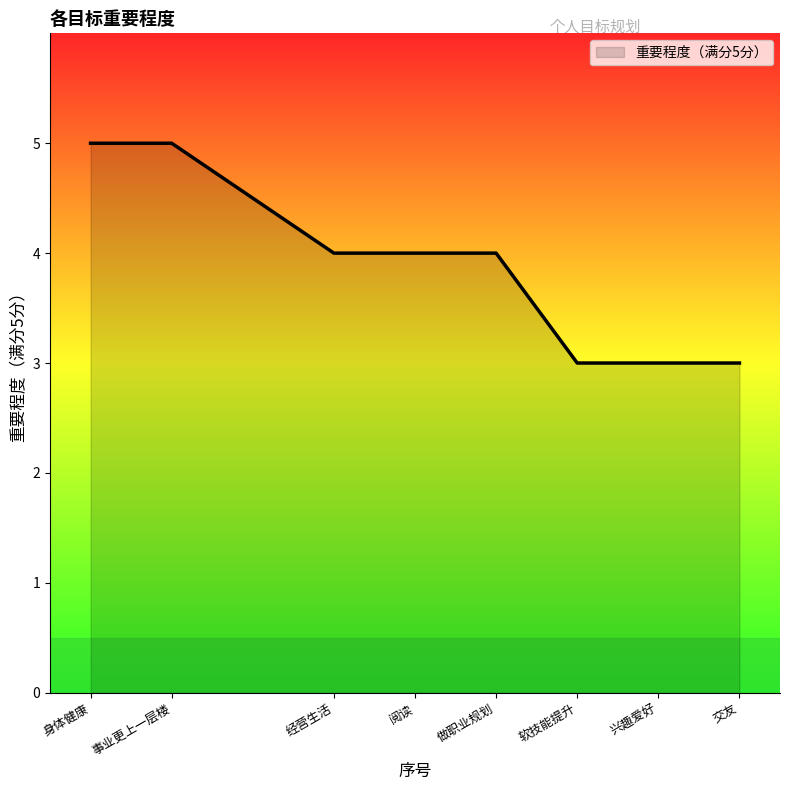

What value does the data have at 软技能提升?

3